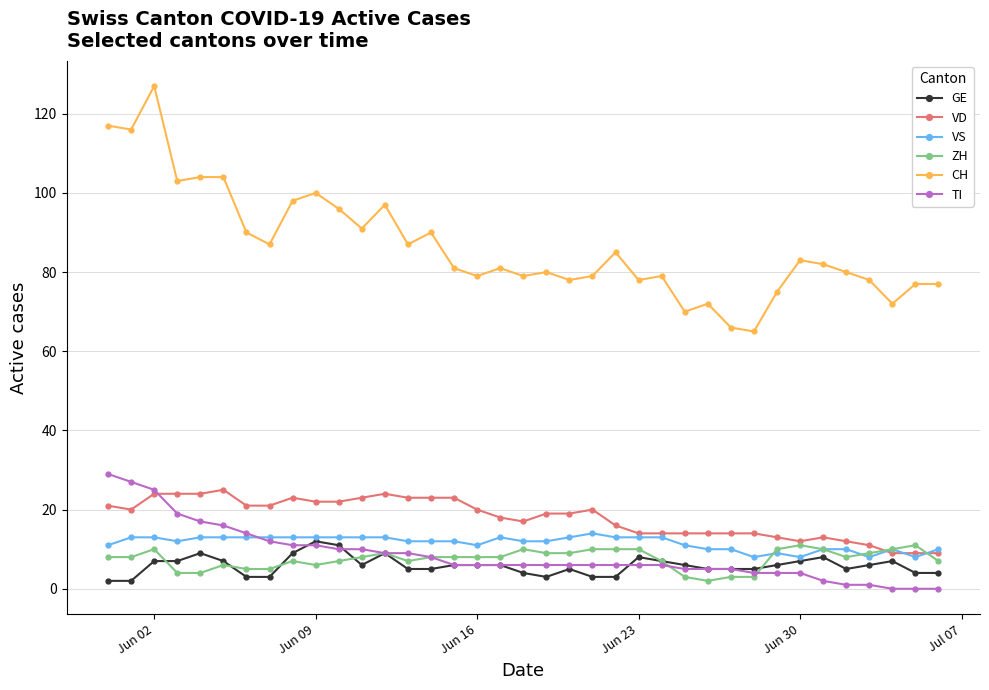

At how many categories does at least one series exceed 35?

37